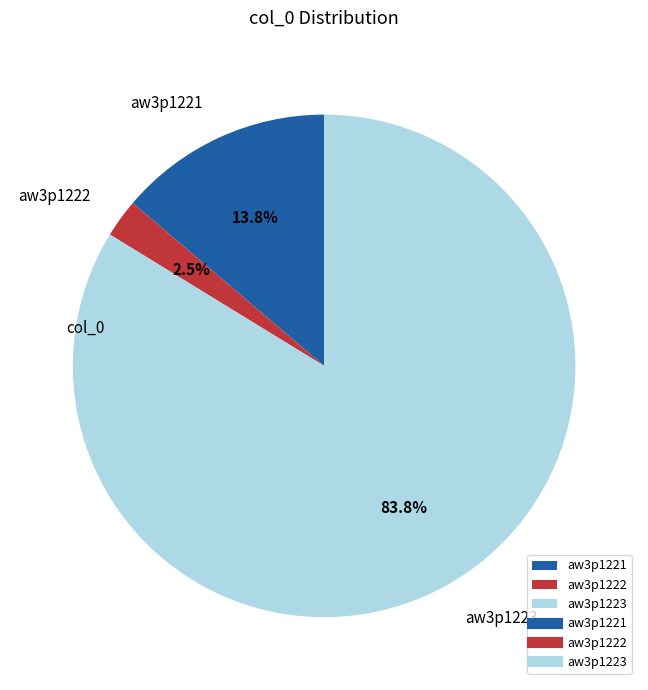

What percentage do aw3p1223 and aw3p1221 together represent?

97.5%